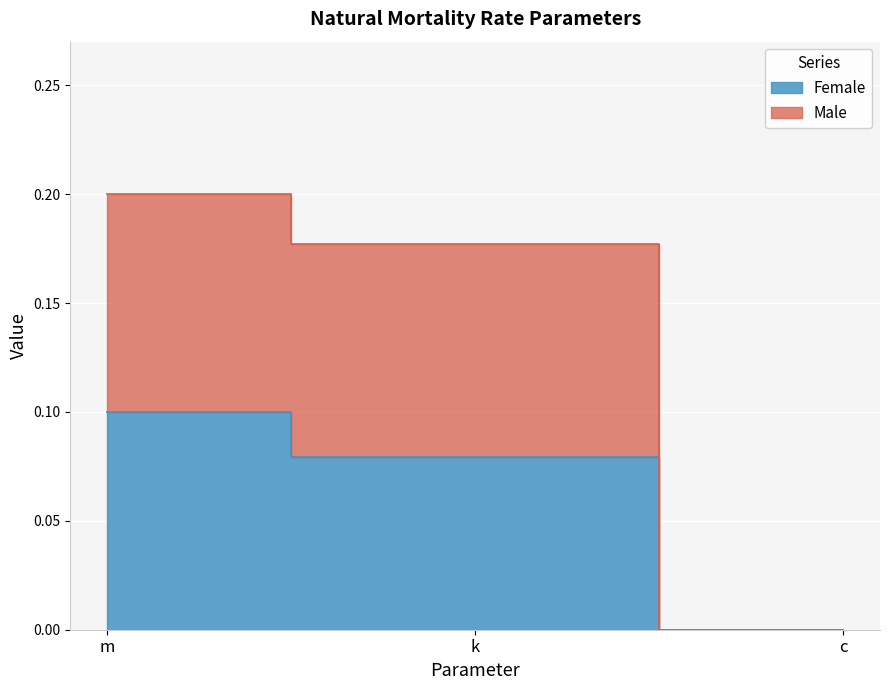

What is the sum of all Male values?

0.4